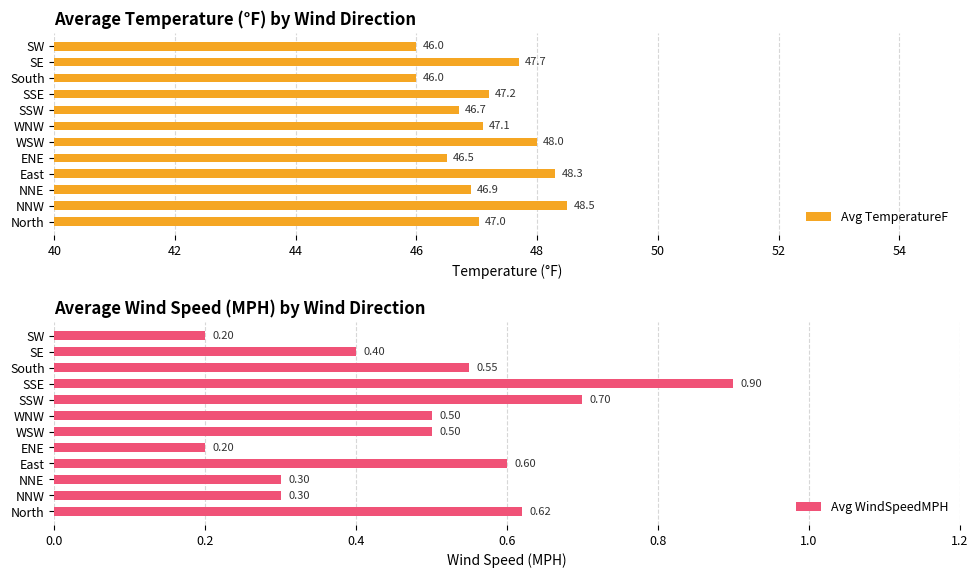

Reading left to right, extract all data points from this chart.

Avg TemperatureF: 47.0	48.5	46.9	48.3	46.5	48.0	47.1	46.7	47.2	46.0	47.7	46.0
Avg WindSpeedMPH: 0.6	0.3	0.3	0.6	0.2	0.5	0.5	0.7	0.9	0.6	0.4	0.2